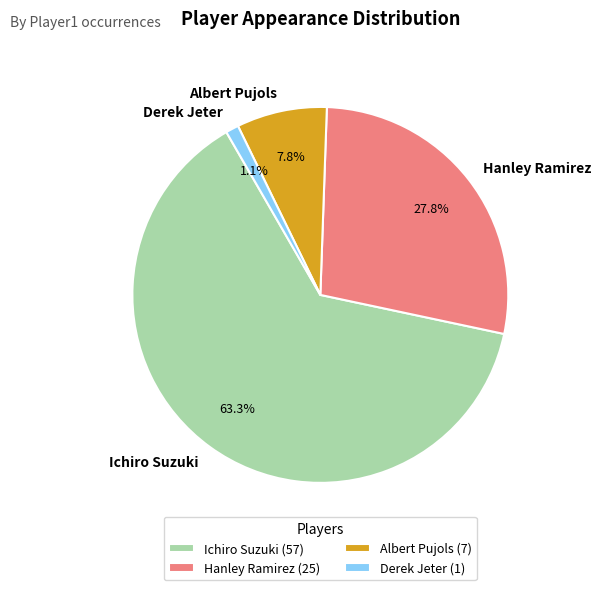

True or false: Derek Jeter accounts for 11% of the total.

False